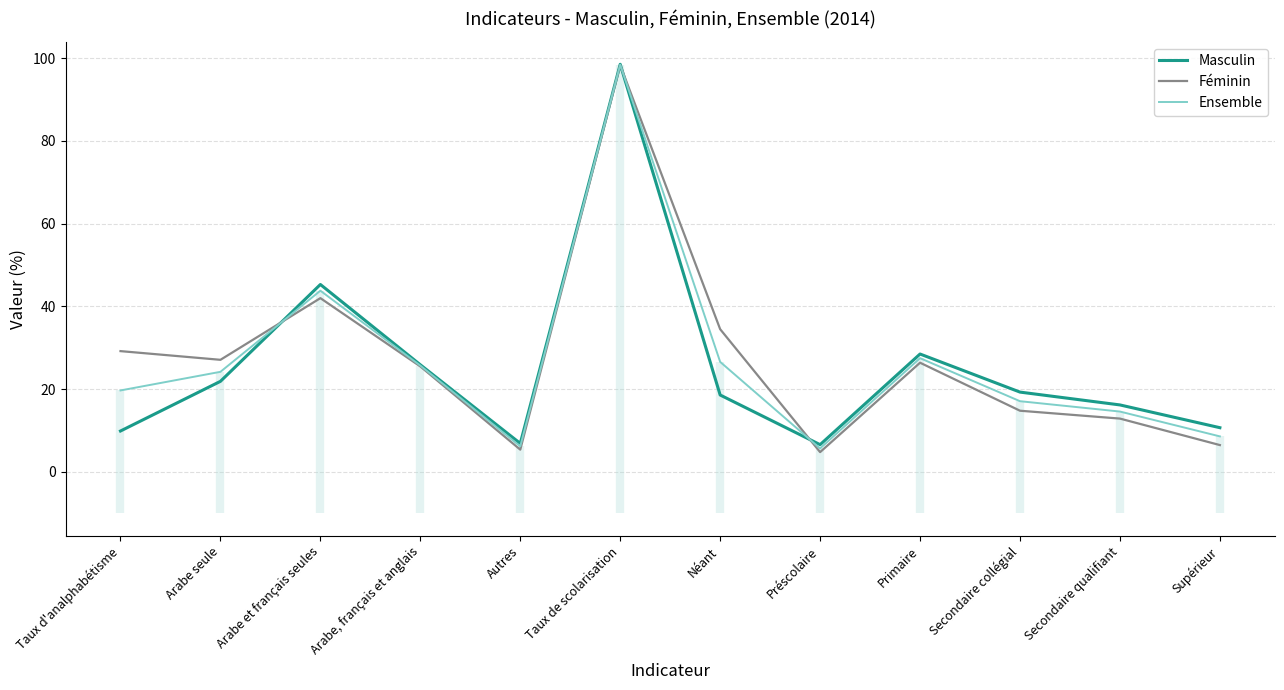

Does the chart have visible grid lines?

Yes